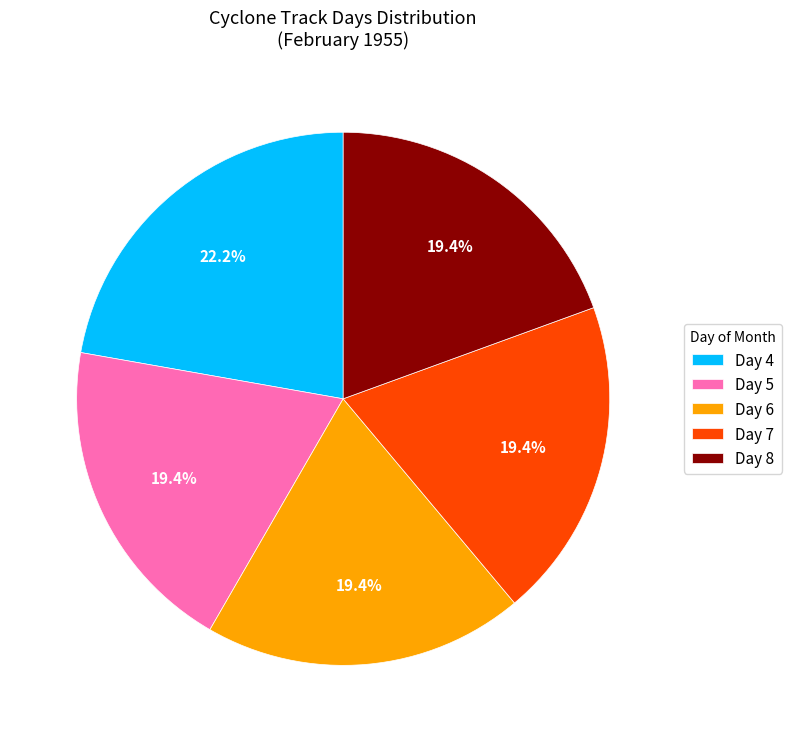

Is Day 5 the majority of the pie?

No